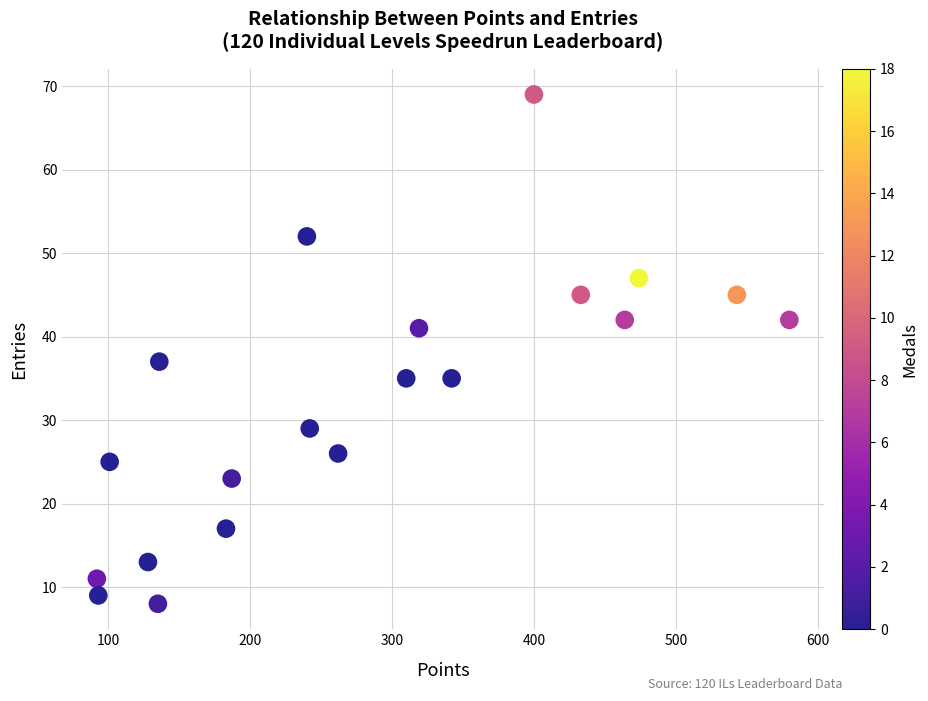

What is the range of X values (max minus min)?

488